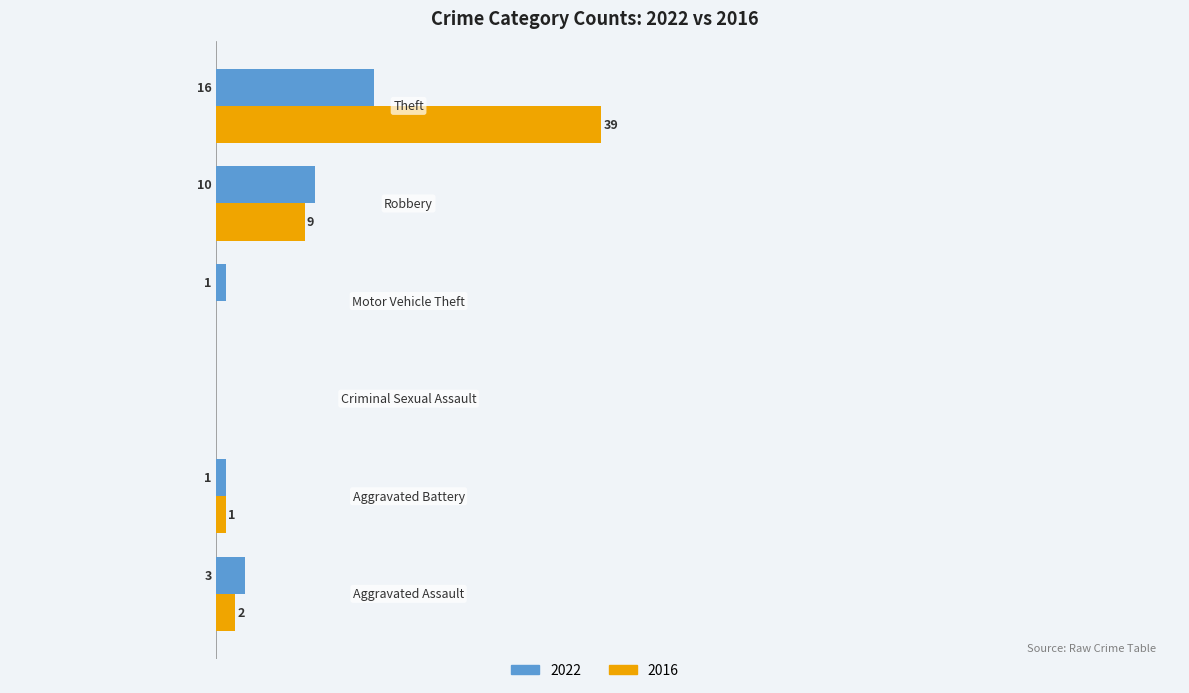

What are all the series names shown in the legend?

2022, 2016